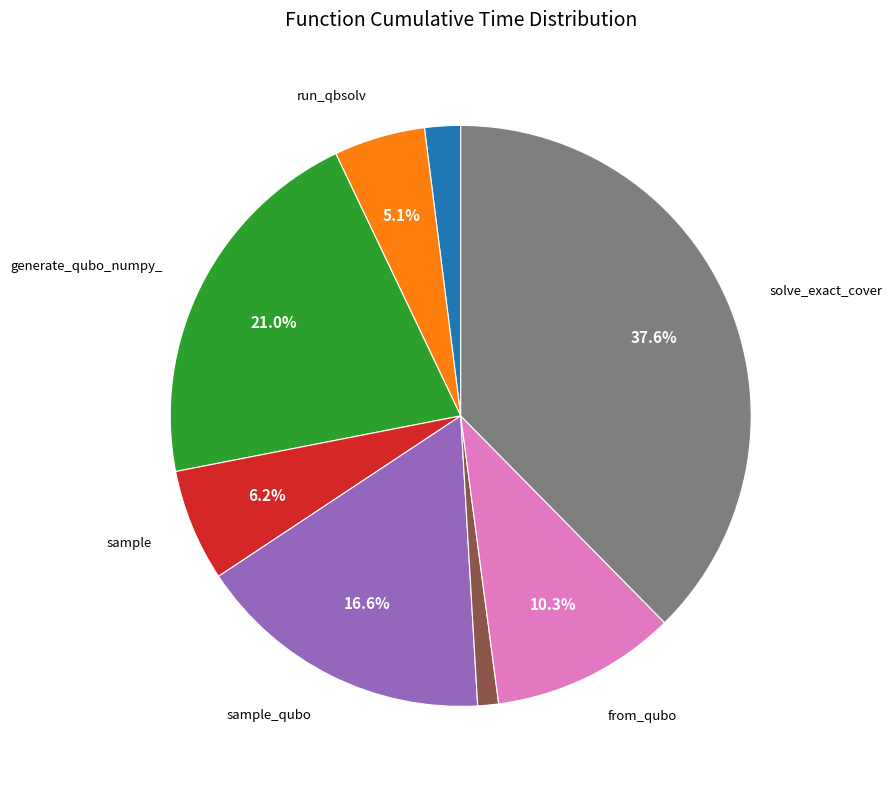

To the nearest percent, what is the average slice percentage?

12%